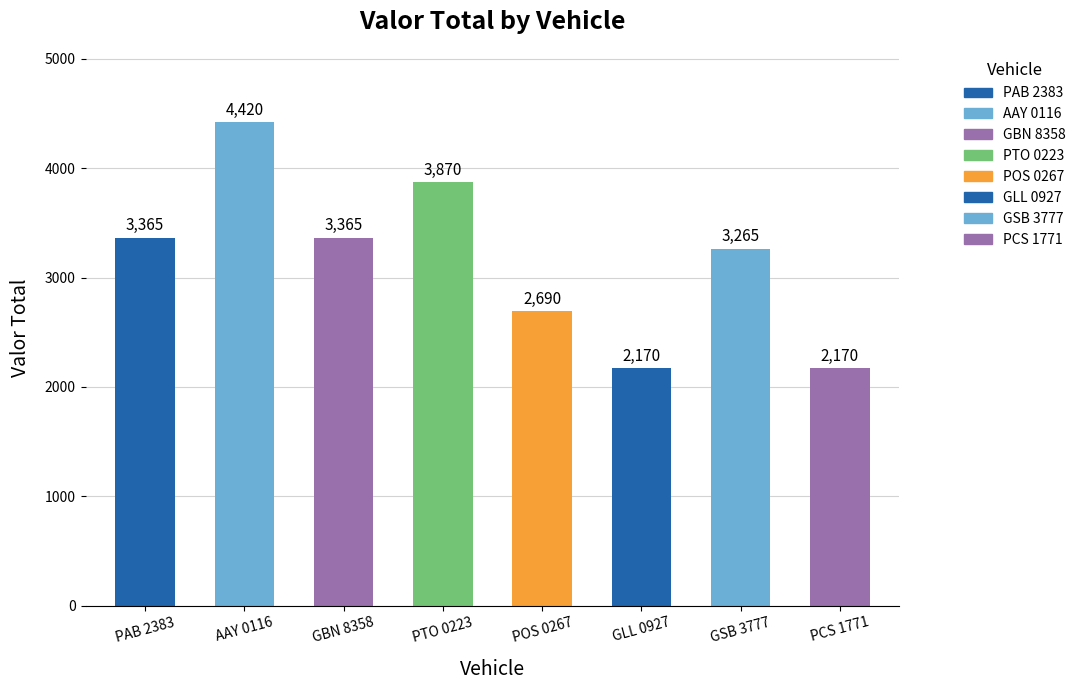

How many values are between 2690 and 3870?

5